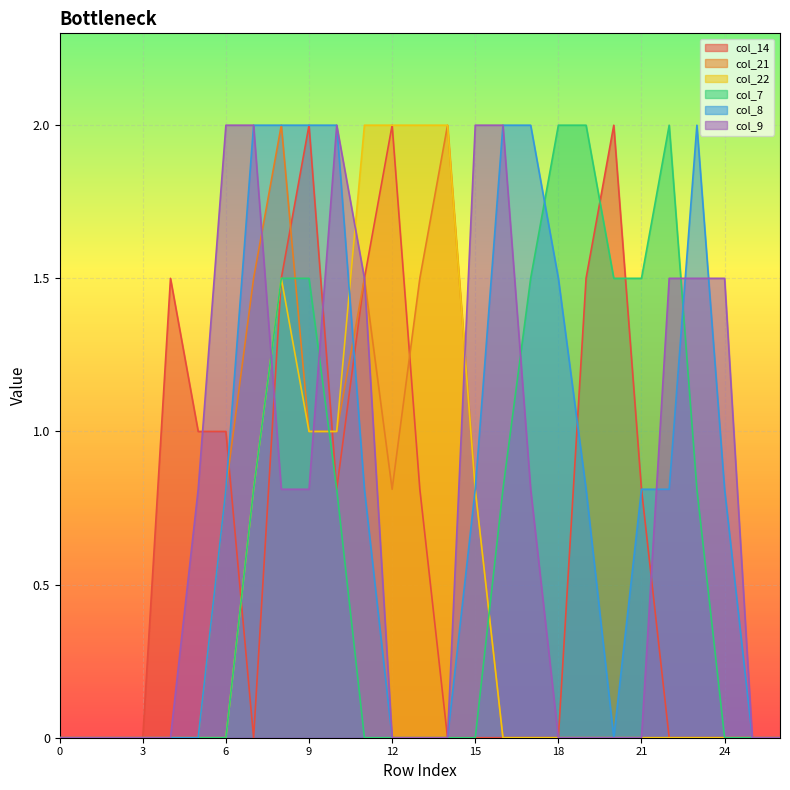

What is the maximum value shown in the chart?

2.0